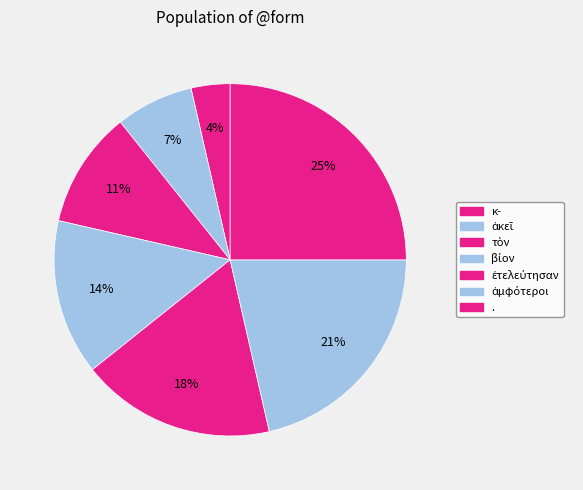

Is there a majority slice in this chart?

No